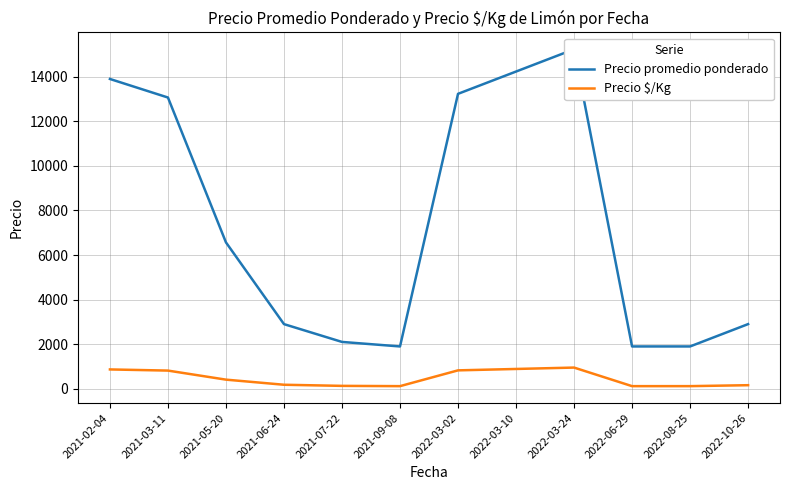

At which category is the sum across all series the highest?

2022-03-24